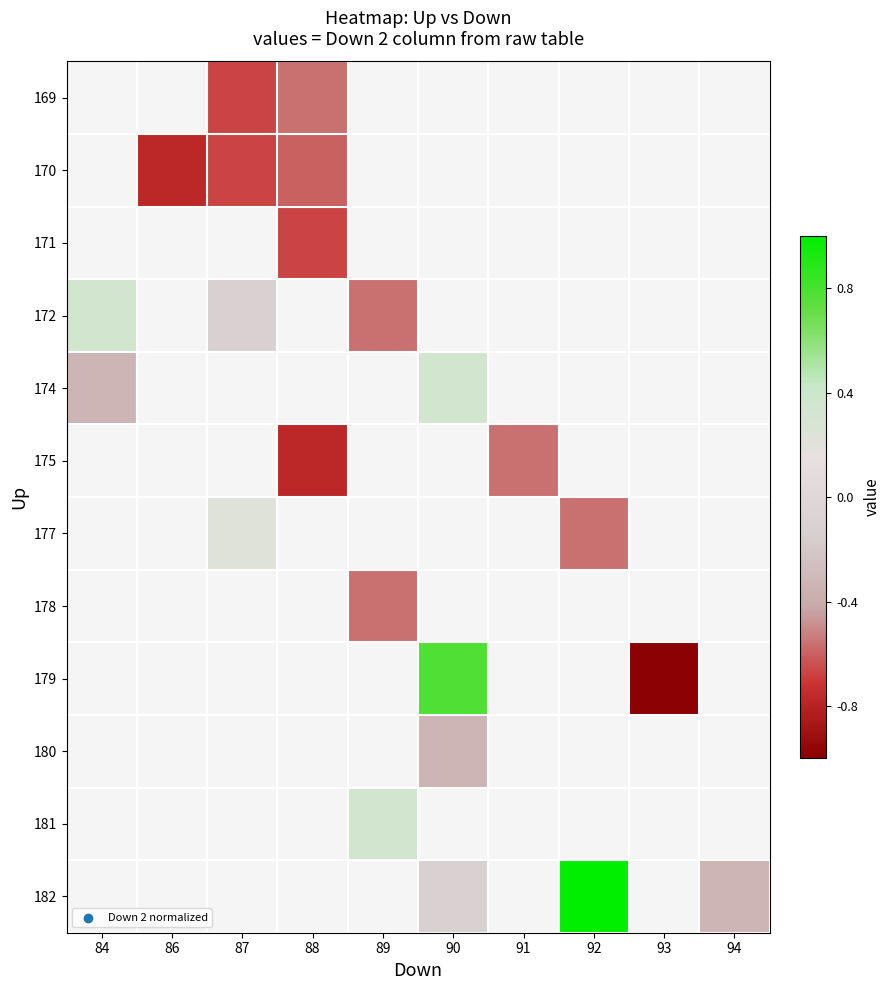

Which label corresponds to the largest value in the chart?

92